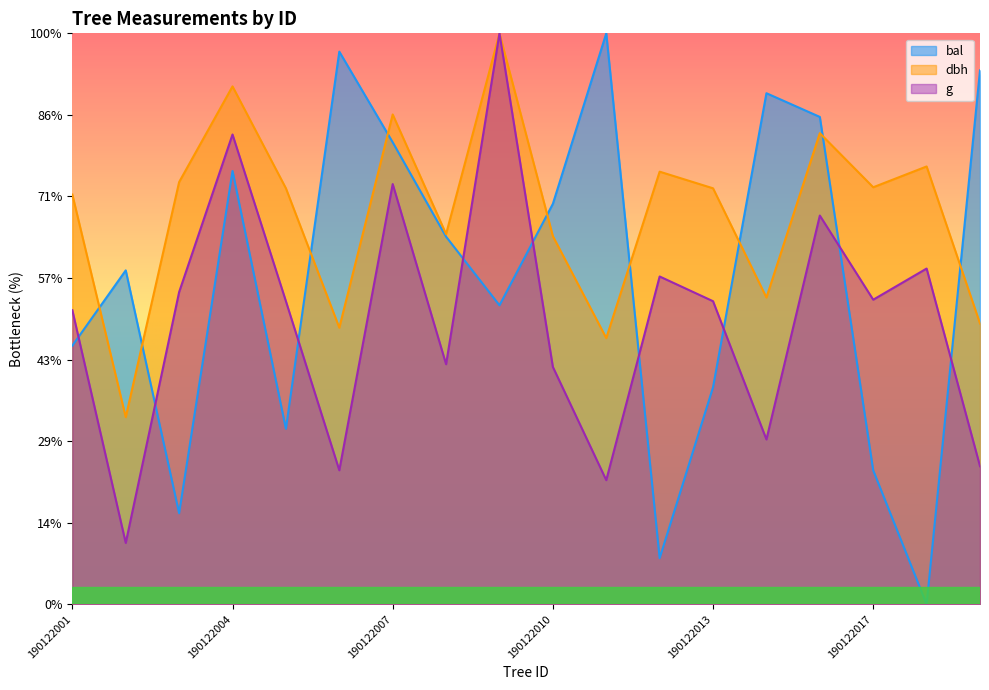

Where is bal nearest to the value 350?

190122009